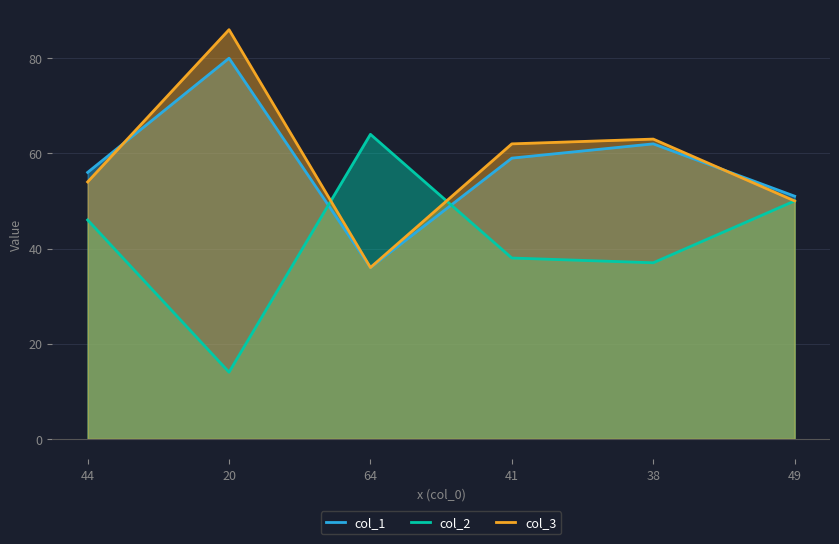

How many lines are shown in the chart?

3